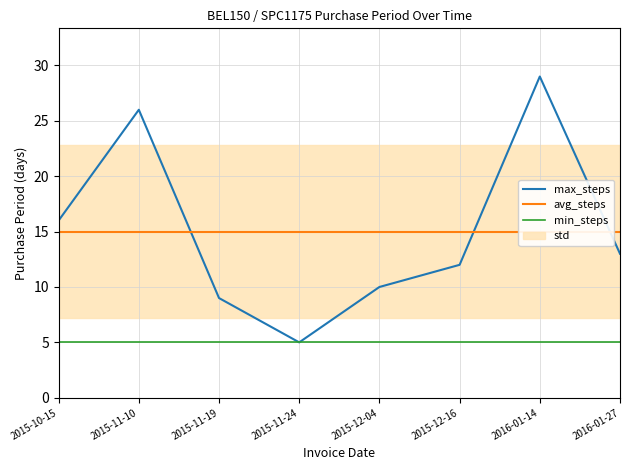

Reading right to left, extract all data points from this chart.

max_steps: 13	29	12	10	5	9	26	16
avg_steps: 15	15	15	15	15	15	15	15
min_steps: 5	5	5	5	5	5	5	5